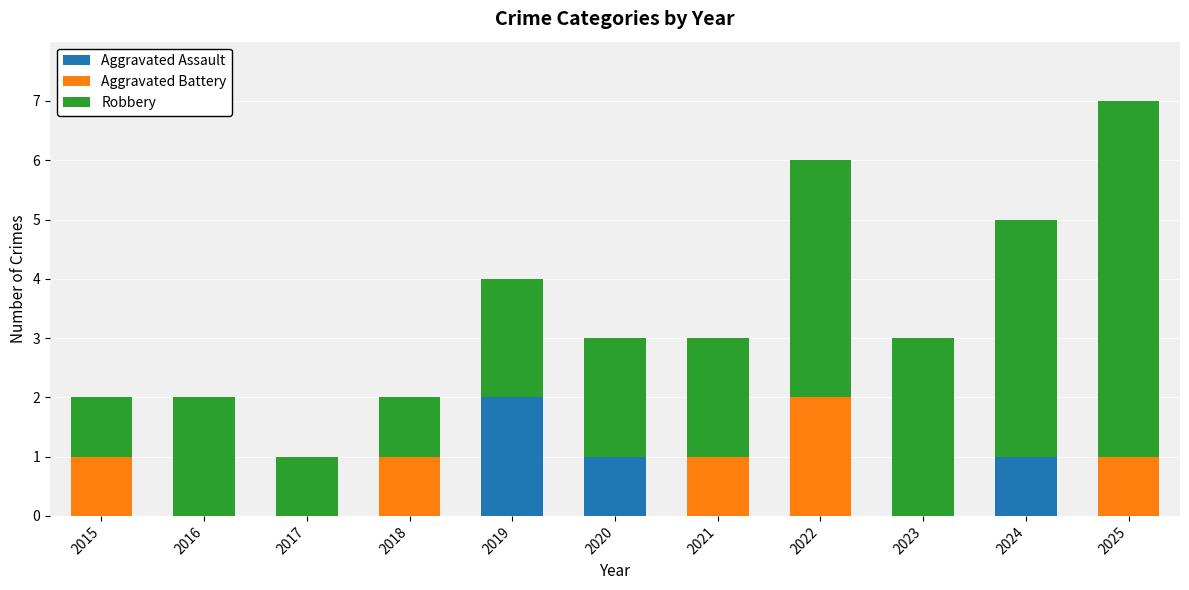

Are the bars grouped side by side (vs. stacked)?

No